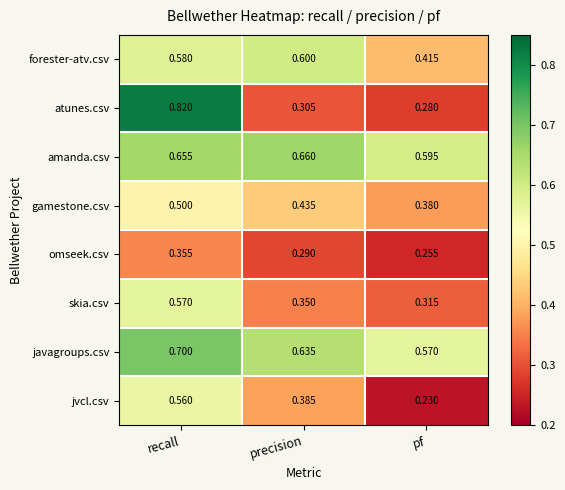

Between precision and pf, which series saw the biggest shift?

forester-atv.csv